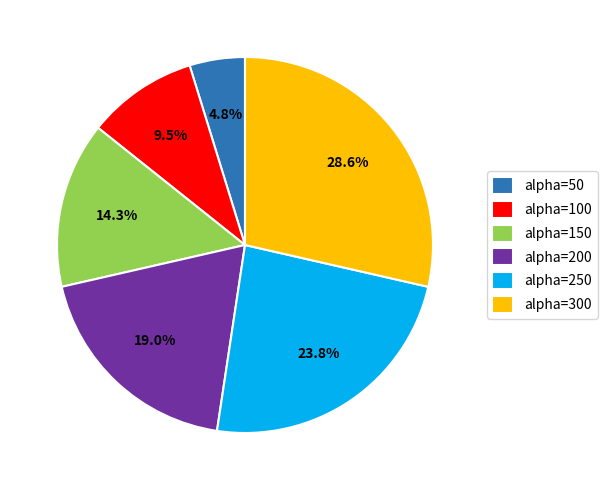

Approximately how many times larger is the value at alpha=300 compared to alpha=50?

6.0